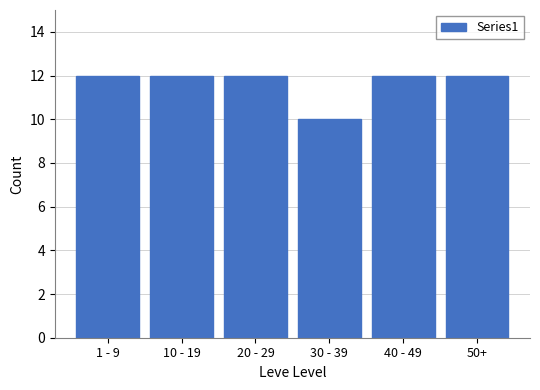

Reading left to right, extract all data points from this chart.

1 - 9=12	10 - 19=12	20 - 29=12	30 - 39=10	40 - 49=12	50+=12